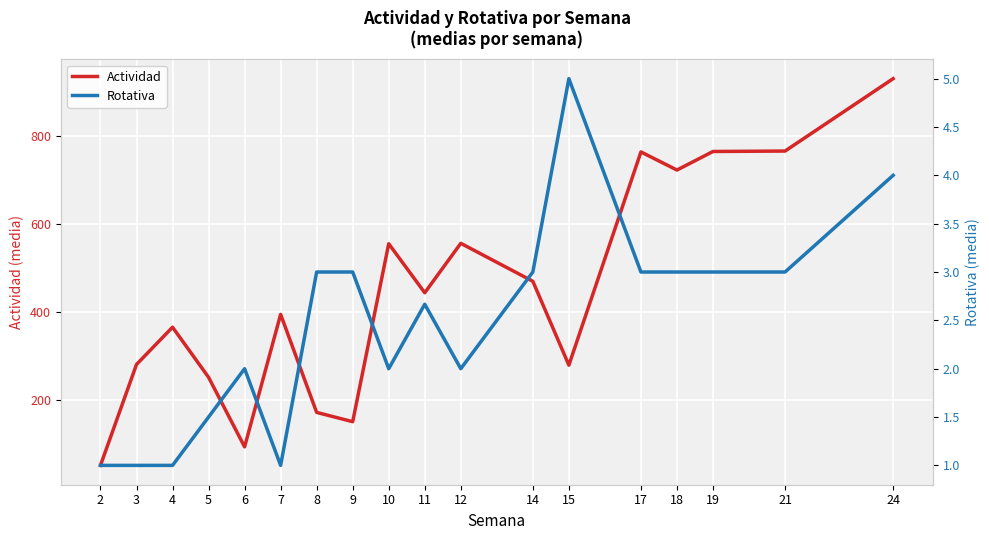

In Actividad, how many points are higher than both neighbors (excluding endpoints)?

5